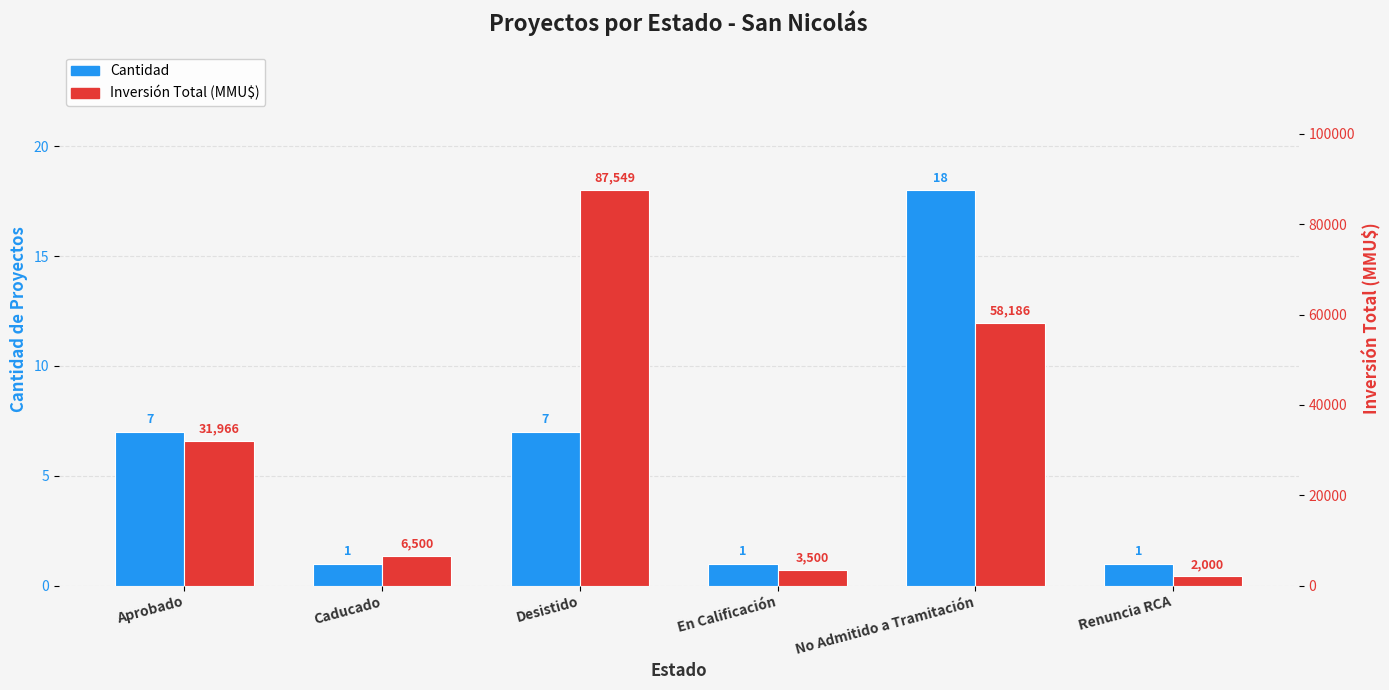

Which has a higher value, Desistido or No Admitido a Tramitación?

No Admitido a Tramitación